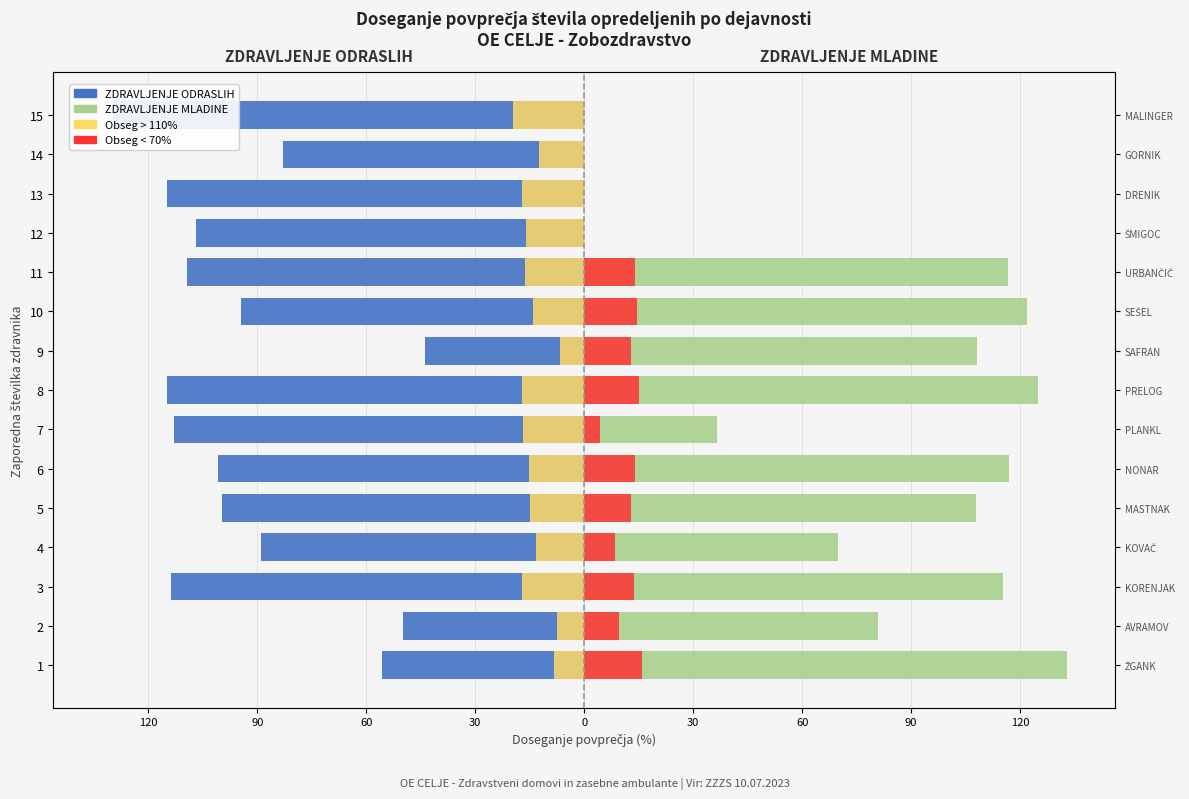

Which series changed the most between 6 and 7?

ZDRAVLJENJE MLADINE